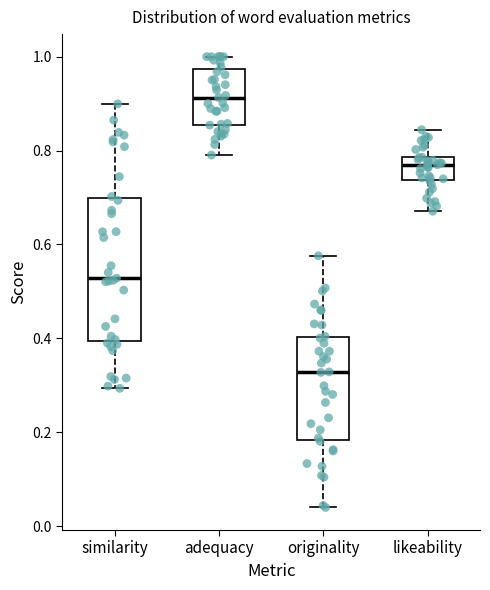

Reading left to right, transcribe this box plot: for each box, give where its median line is, the range the box spans, and where its two whiskers end, as read against the y-axis. The values are not printed on the chart, so give them approximately, as read against the axis.

similarity: median 0.52, box 0.40 to 0.70, whiskers 0.30 to 0.90
adequacy: median 0.92, box 0.86 to 0.98, whiskers 0.80 to 1.00
originality: median 0.32, box 0.18 to 0.40, whiskers 0.04 to 0.58
likeability: median 0.76, box 0.74 to 0.78, whiskers 0.68 to 0.84